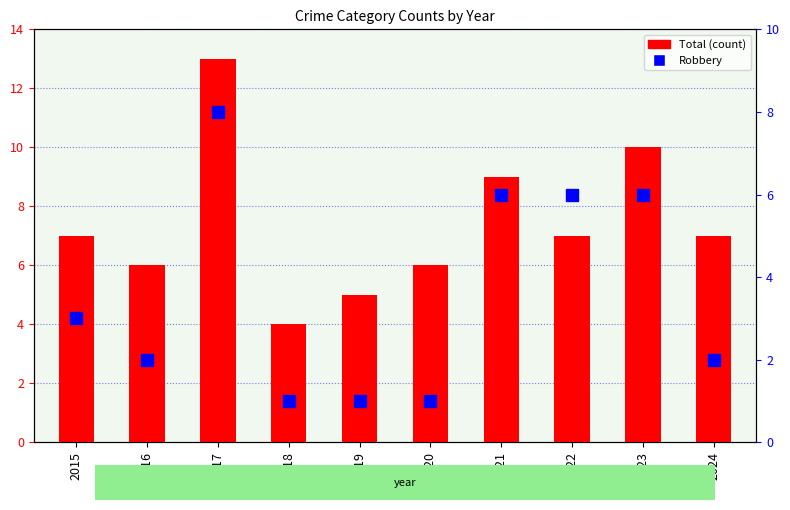

List the series in order of their peak value, highest first.

Total, Robbery